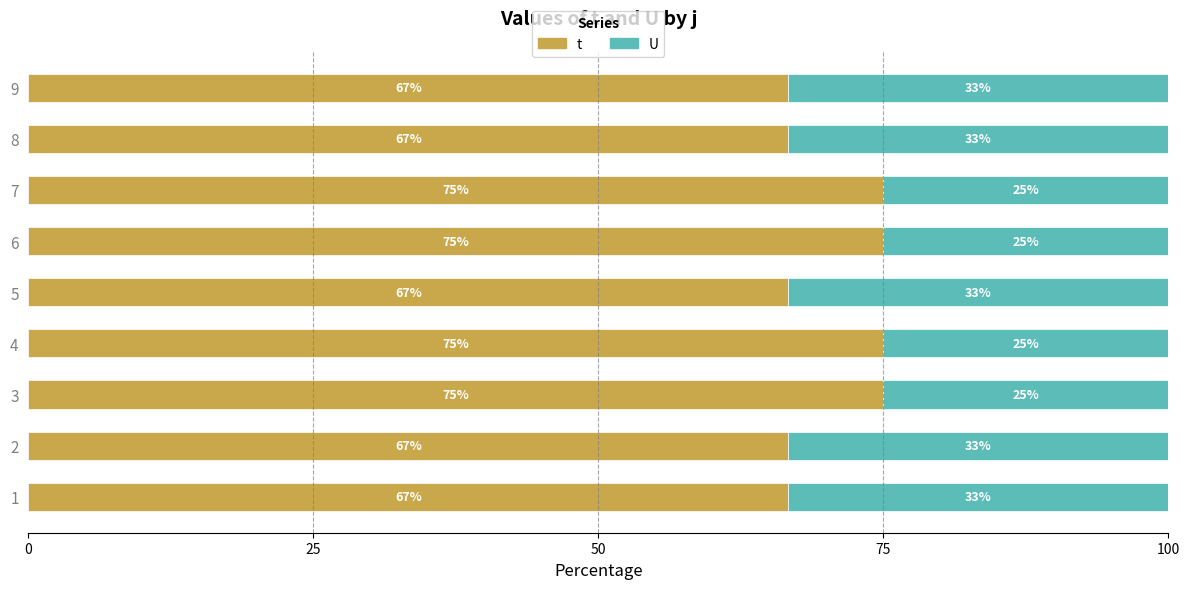

What is the difference between the second highest and second lowest values in the t series?

8.3